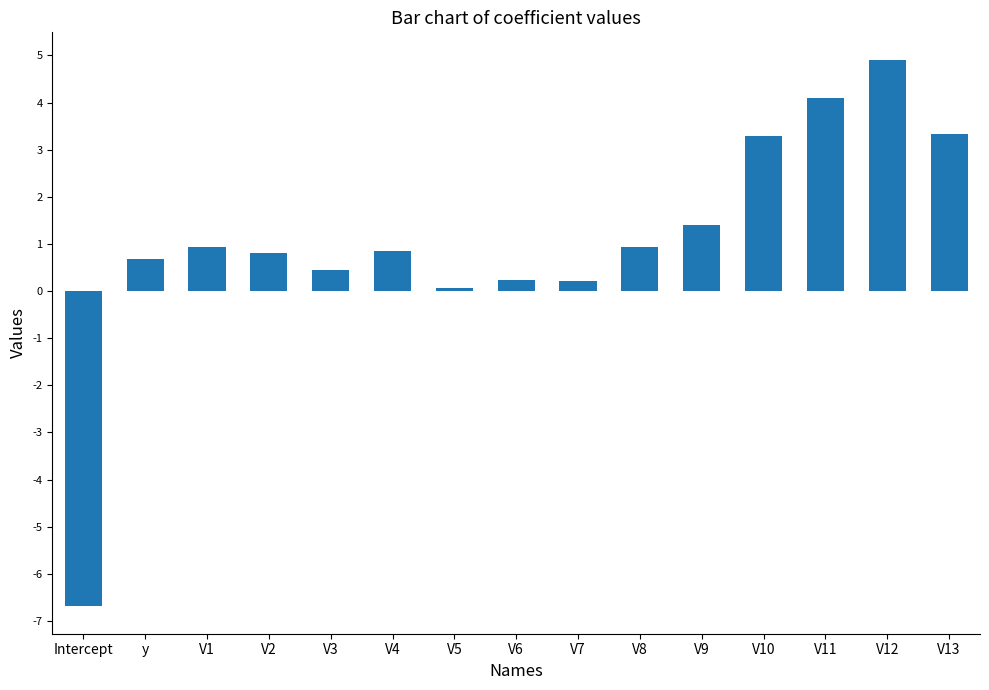

What is the change in value from V4 to V10?

+2.5